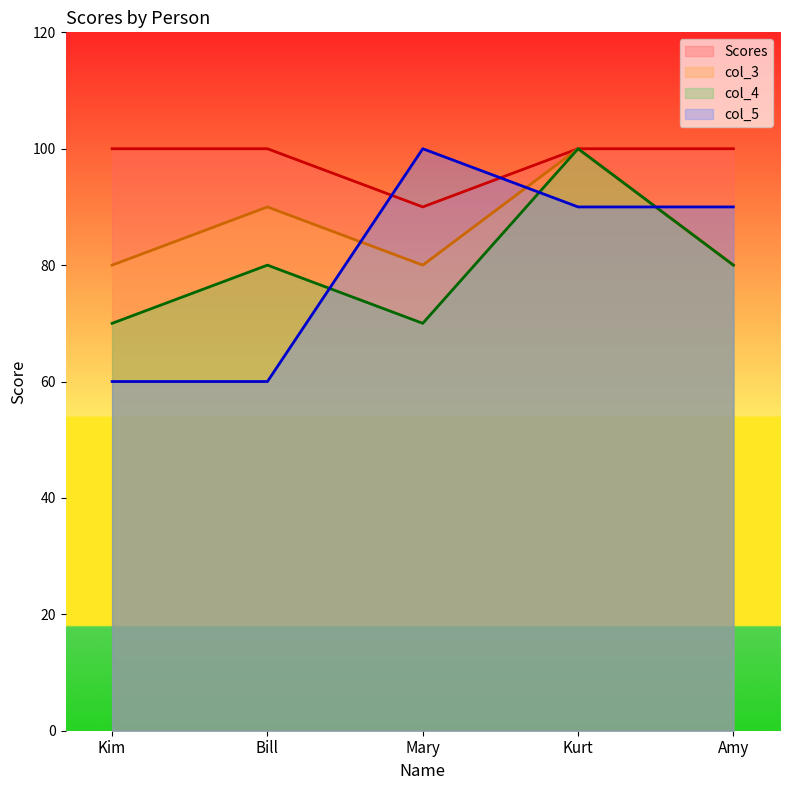

How many distinct data groups are displayed?

4